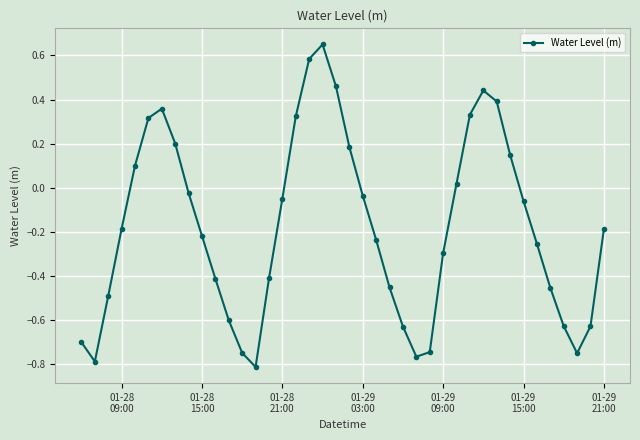

How many points are lower than both their immediate neighbors (excluding endpoints)?

4